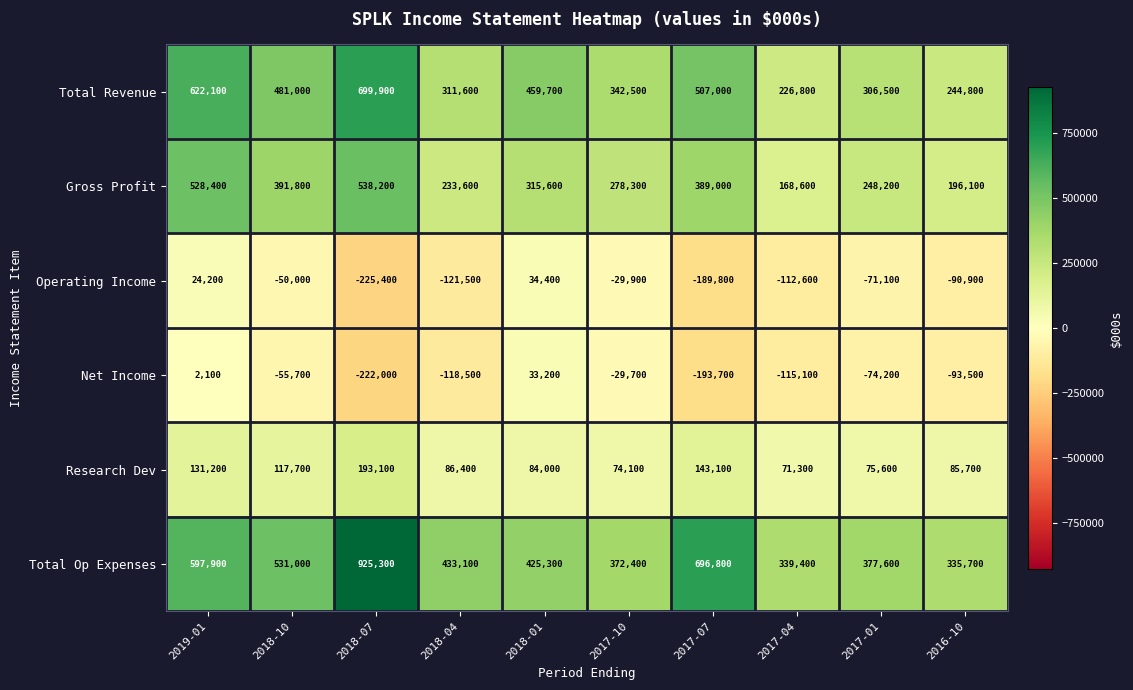

How many data points in Research Dev are less than 86400?

5